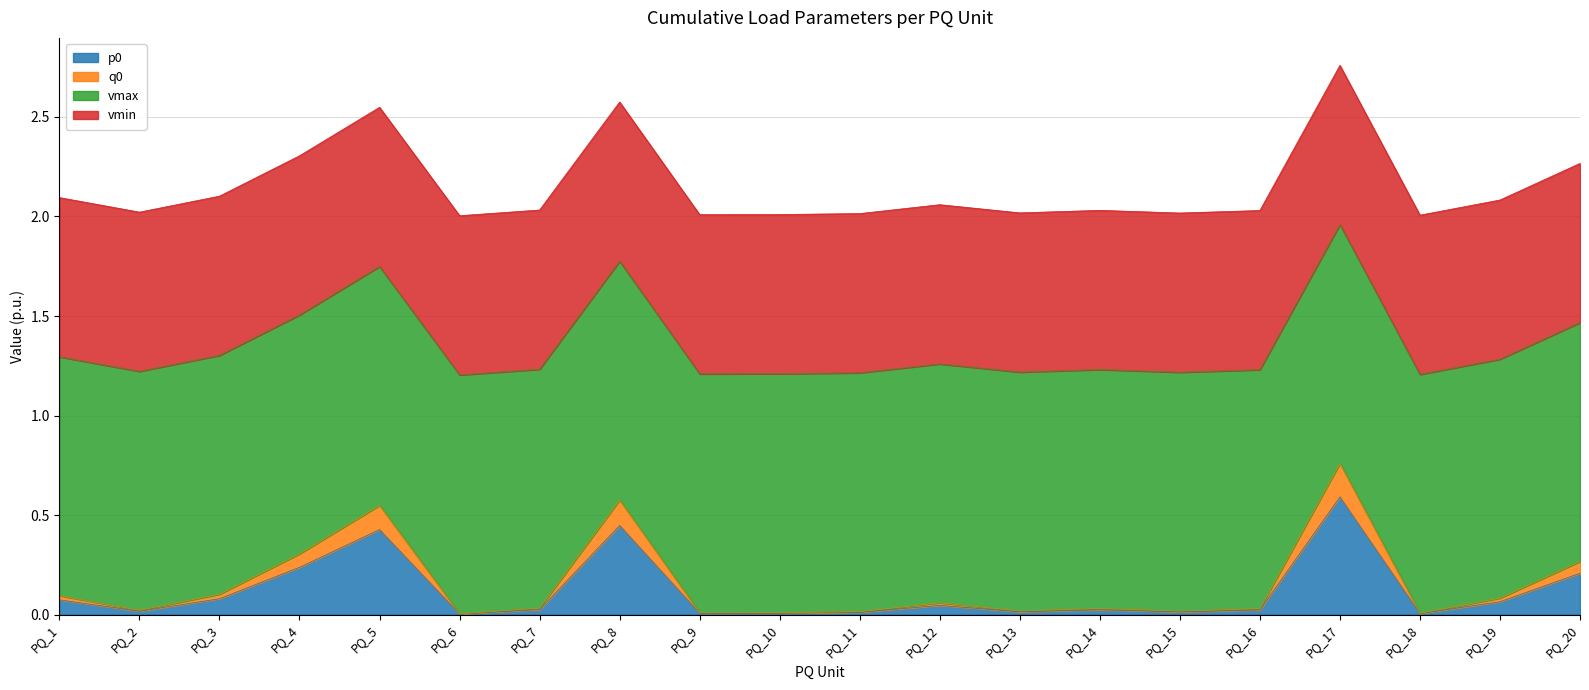

At which category is the sum across all series the highest?

PQ_17